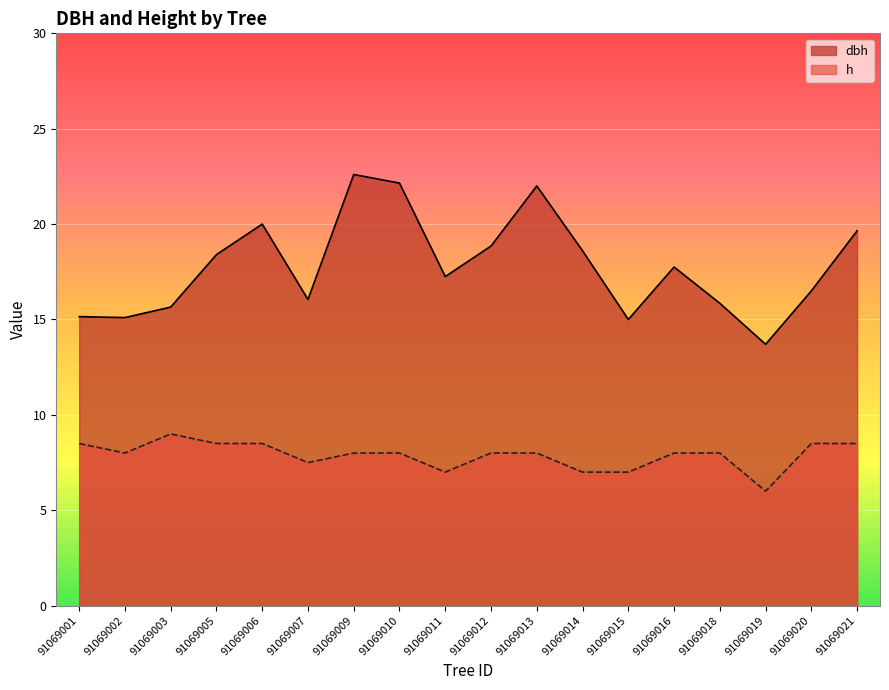

Reading left to right, list all the values displayed in this chart.

dbh: 15.2	15.1	15.7	18.4	20.0	16.1	22.6	22.1	17.2	18.9	22.0	18.6	15.0	17.8	15.8	13.7	16.5	19.6
h: 8.5	8.0	9.0	8.5	8.5	7.5	8.0	8.0	7.0	8.0	8.0	7.0	7.0	8.0	8.0	6.0	8.5	8.5